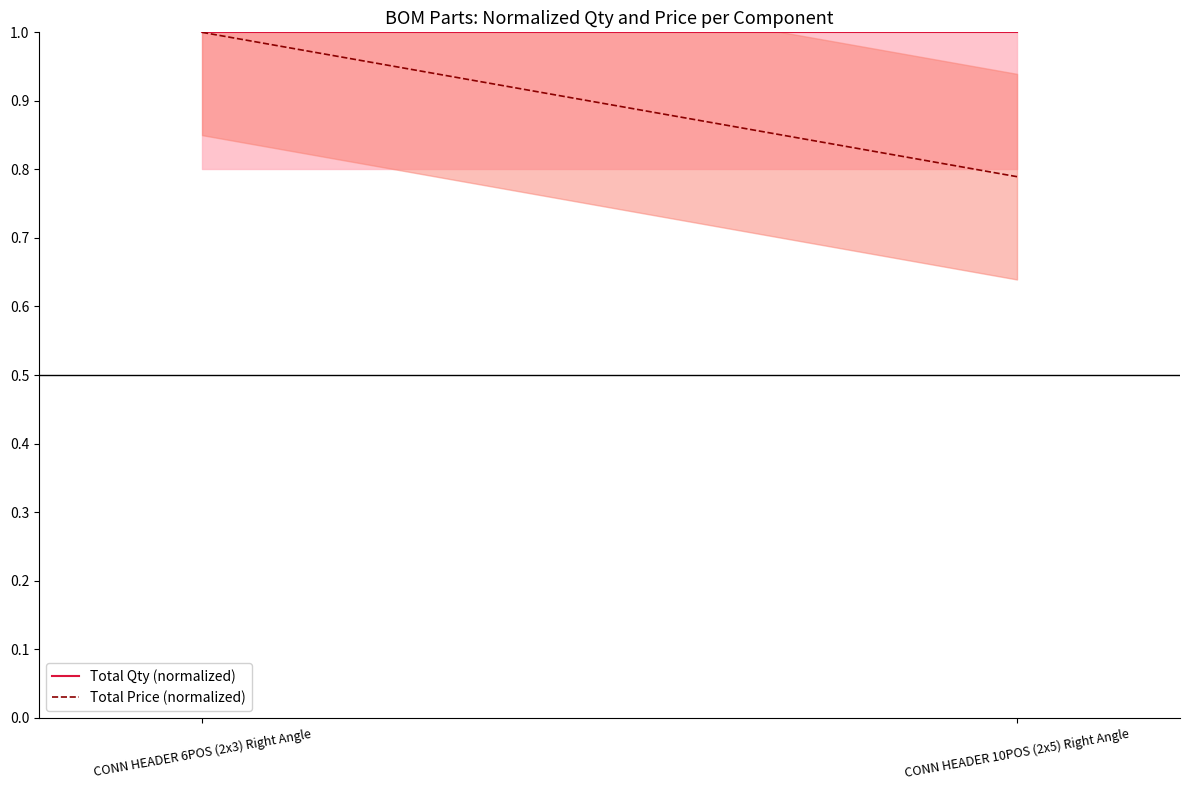

The value of Total Price (normalized) at CONN HEADER 10POS (2x5) Right Angle is 0.8. True or false?

True